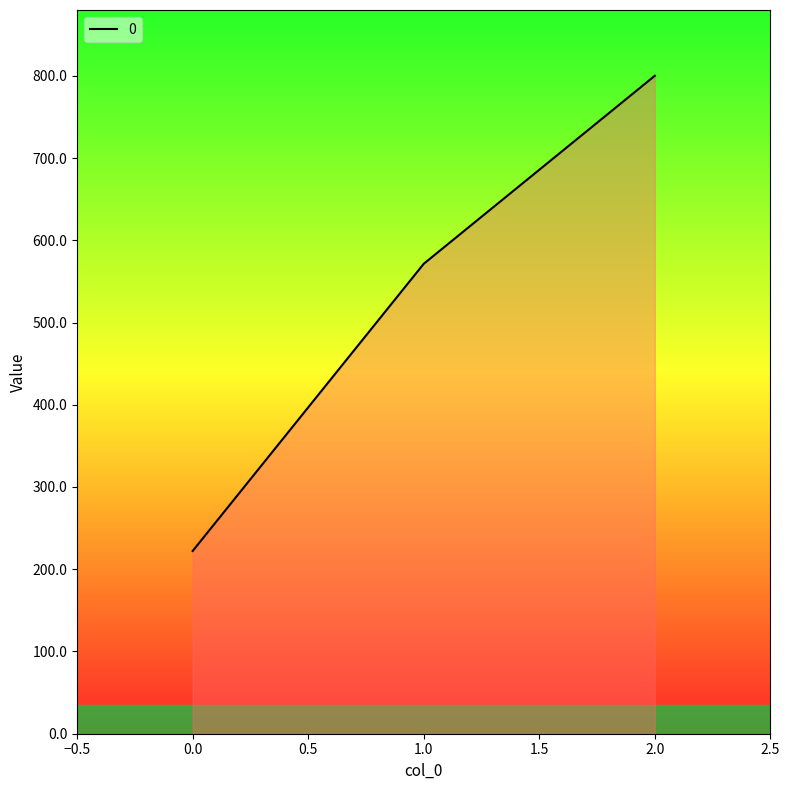

What is the ratio of the value at 0.0 to the value at 2.0?

0.3